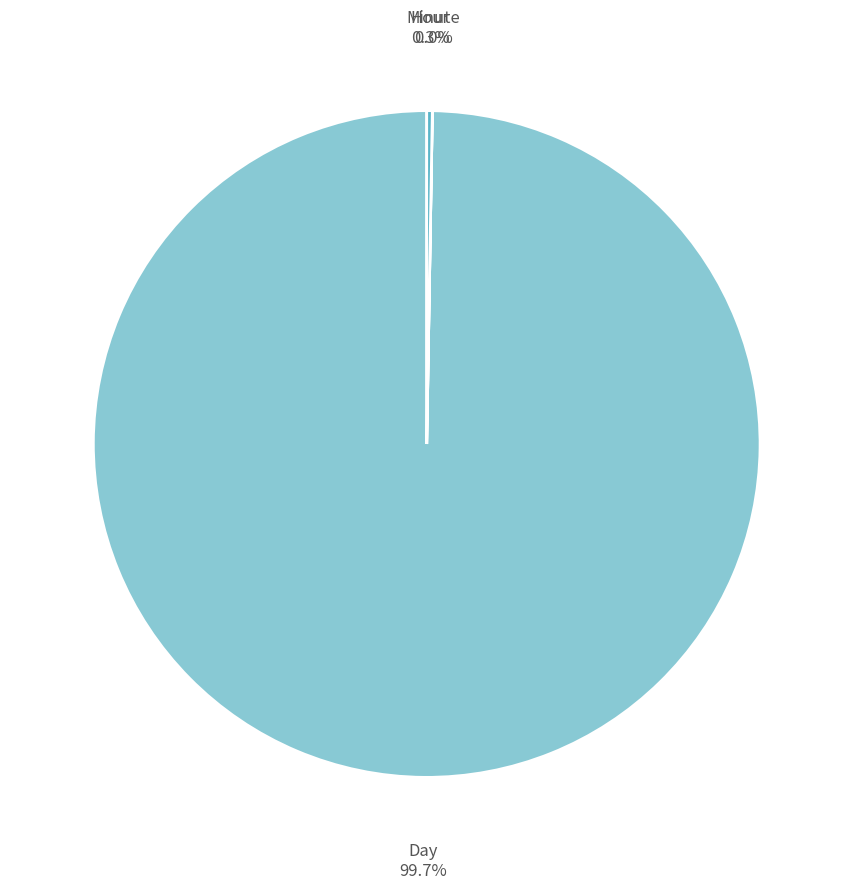

To the nearest percent, what percentage of the pie is Day?

100%